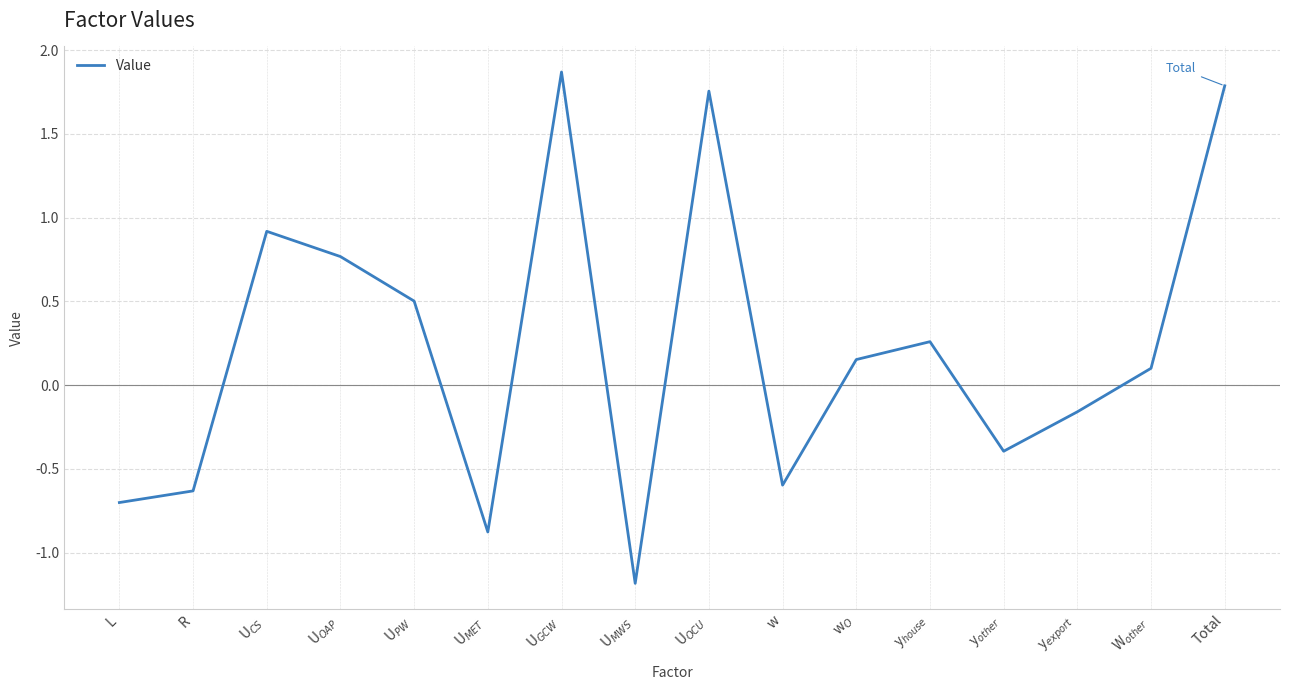

What is the sum of the values at U$_{MWS}$ and y$_{house}$?

-0.9